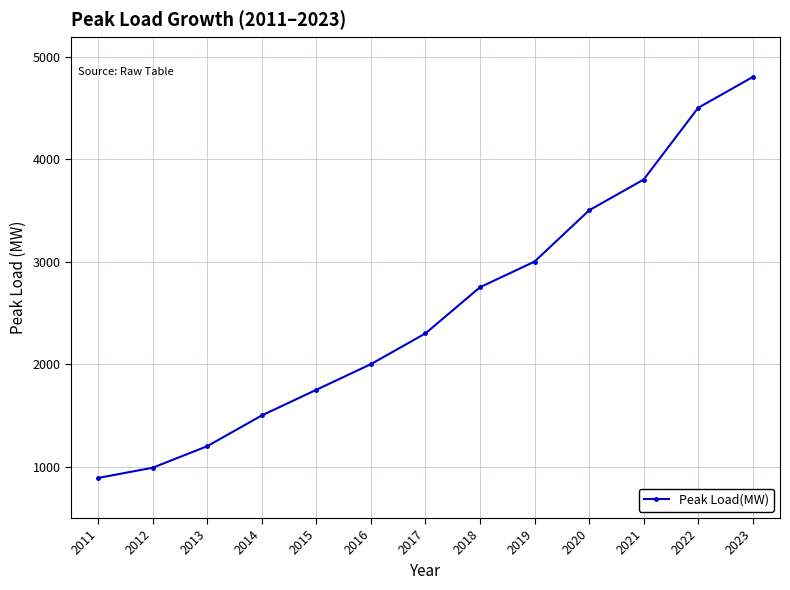

List the labels in order of value, largest first.

2023, 2022, 2021, 2020, 2019, 2018, 2017, 2016, 2015, 2014, 2013, 2012, 2011